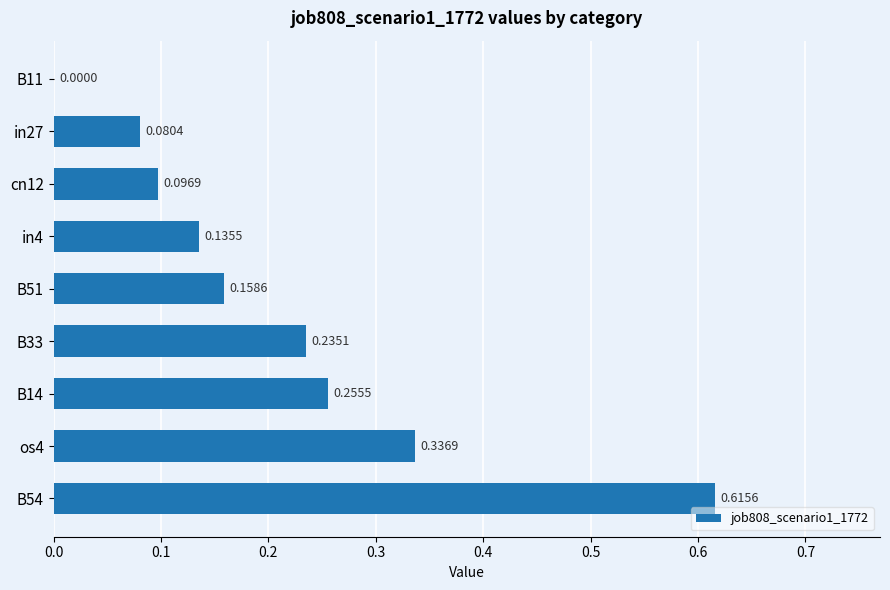

Between B51 and cn12, which is larger?

B51